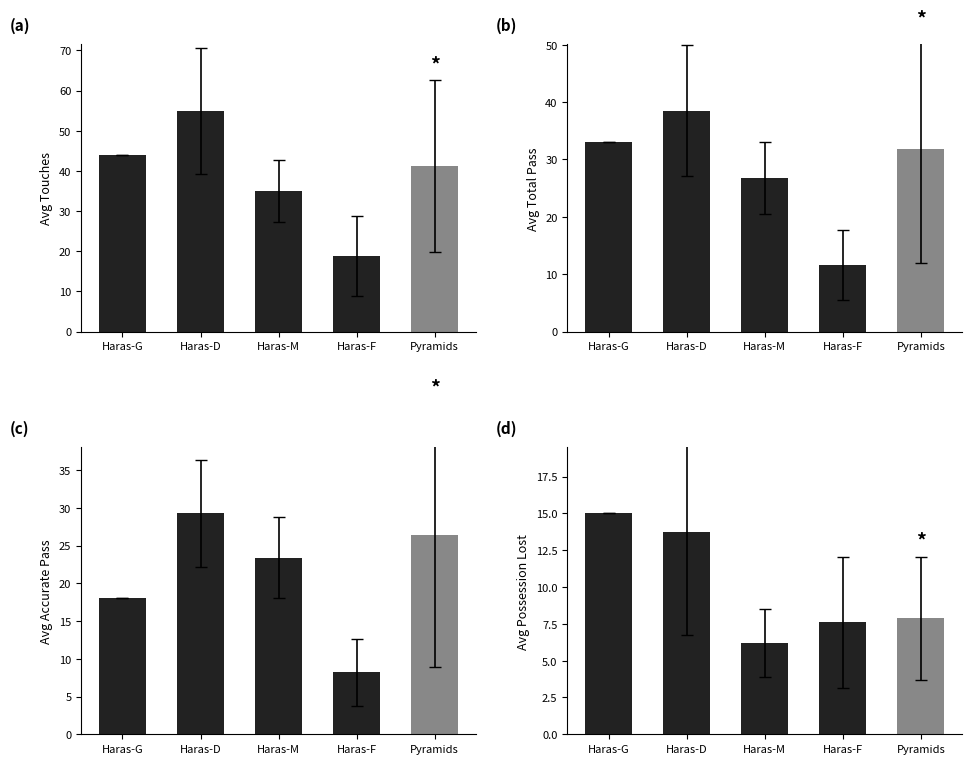

How many bars are there in total?

20